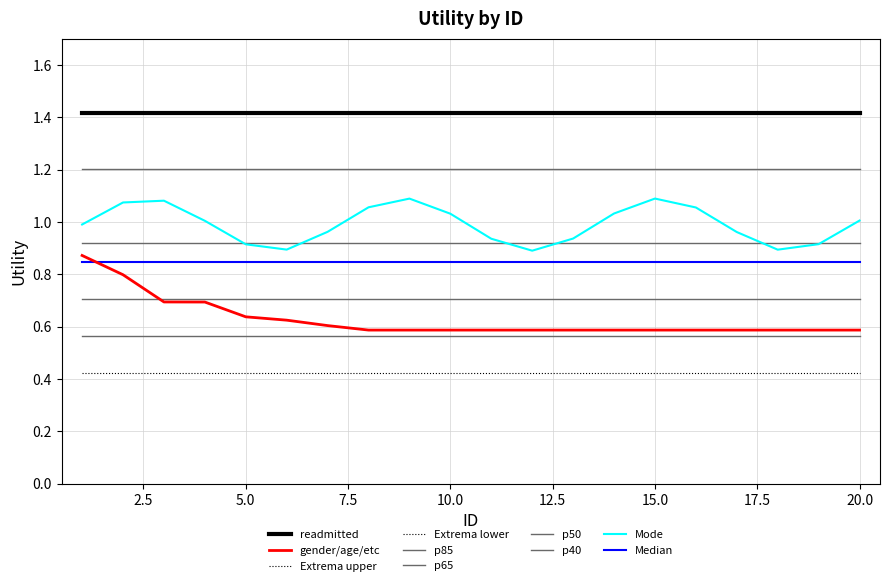

Reading right to left, what are all the values shown in this chart?

0.6	0.6	0.6	0.6	0.6	0.6	0.6	0.6	0.6	0.6	0.6	0.6	0.6	0.6	0.6	0.6	0.7	0.7	0.8	0.9